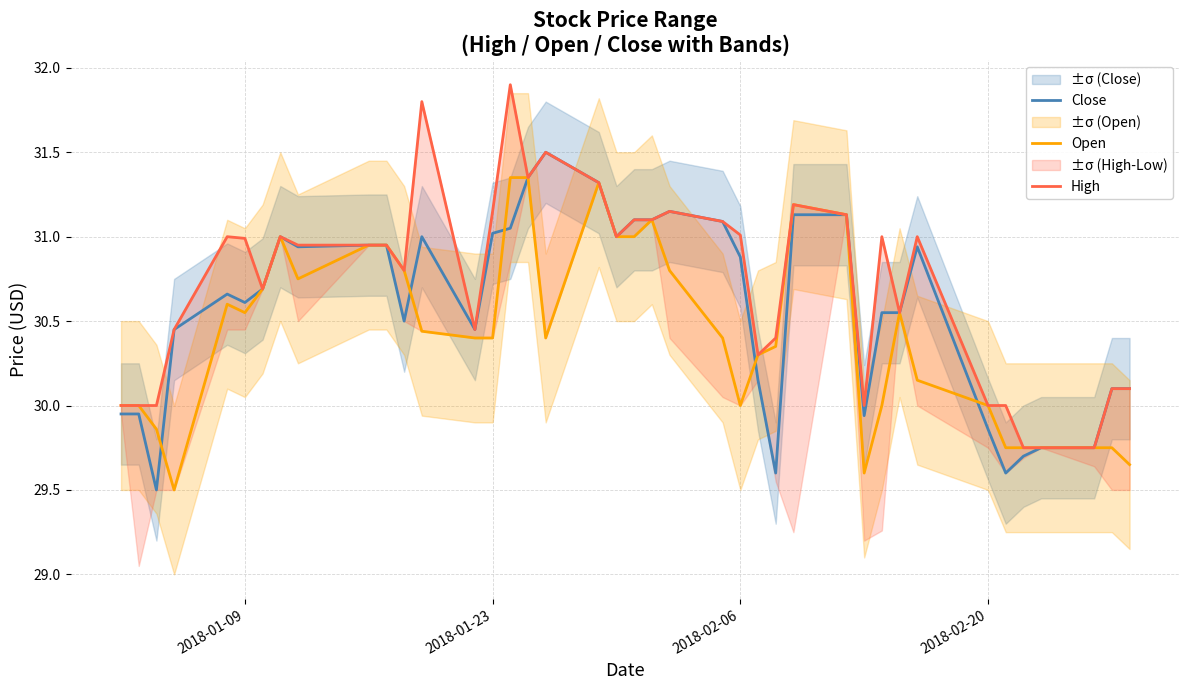

True or false: Open and High cross at least once.

False